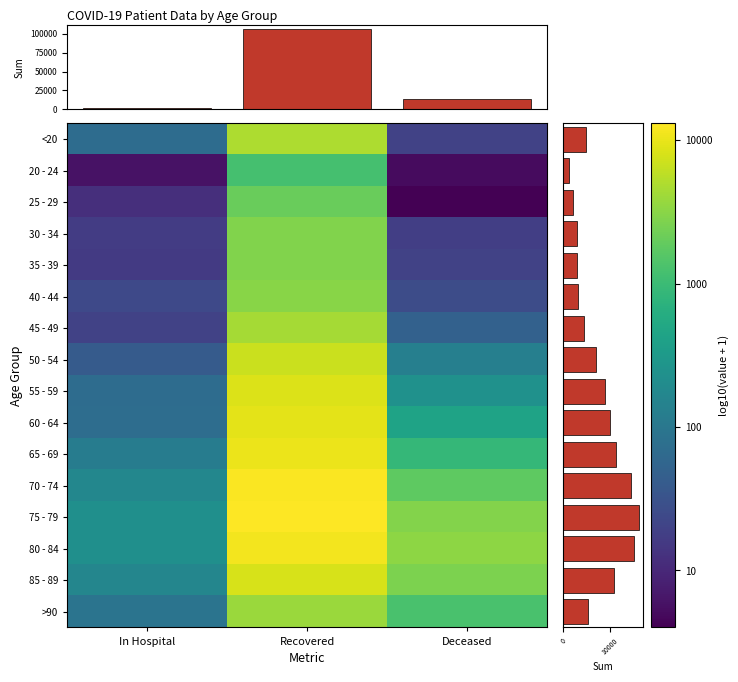

True or false: 35 - 39 has a value of 105685.0 at Recovered.

True